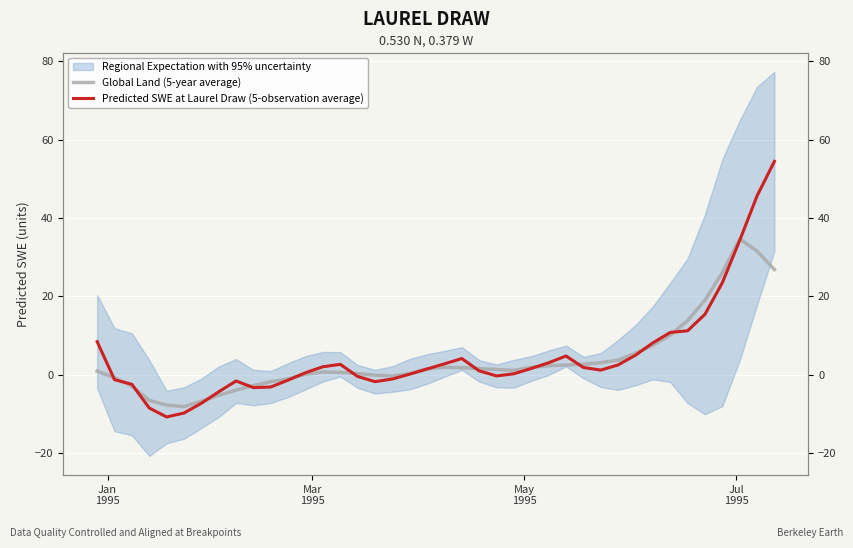

List the series in order of their peak value, lowest first.

Global Land (5-year average), Regional Expectation with 95% uncertainty, Predicted SWE at Laurel Draw (5-observation average)